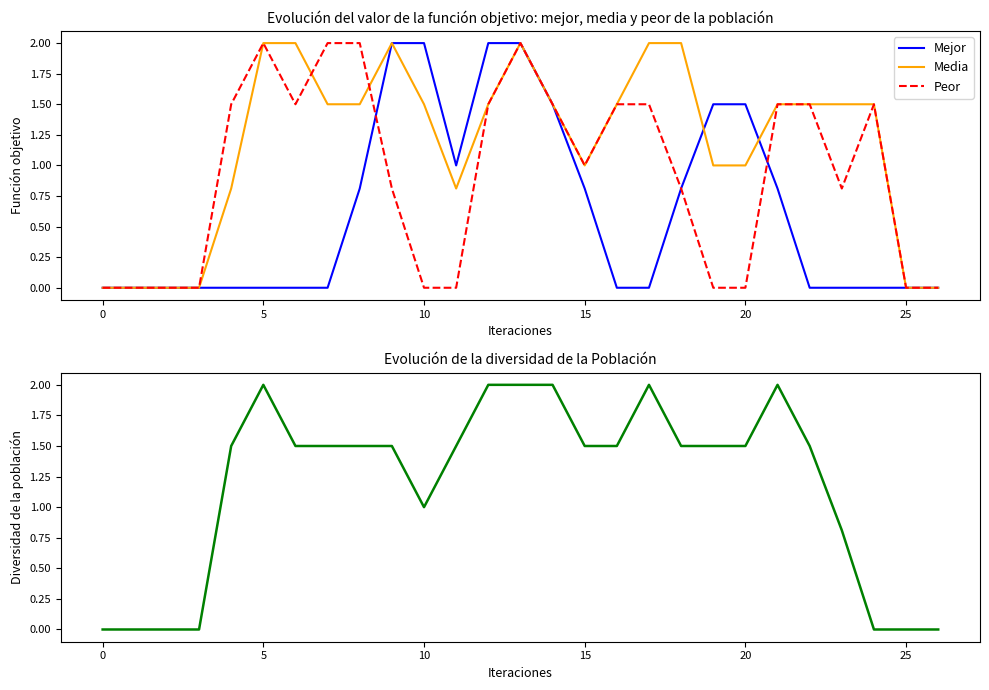

At which category is the sum across all series the highest?

13